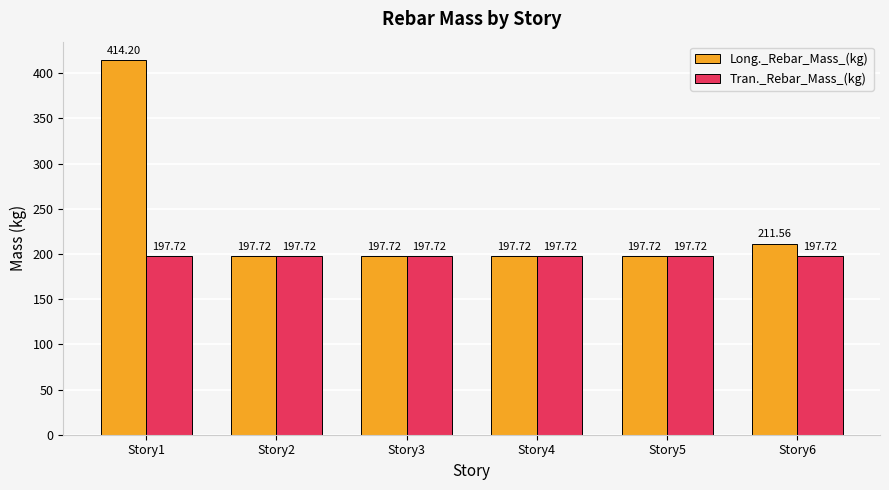

At which category is the sum across all series the highest?

Story1